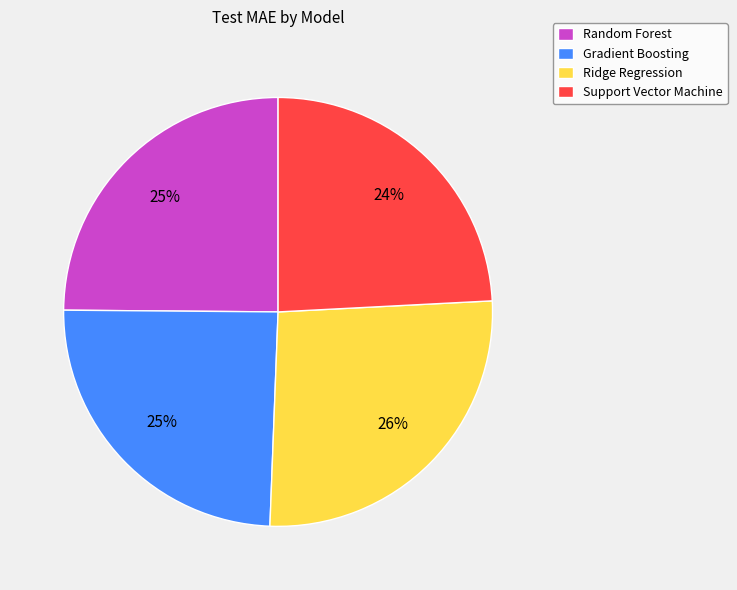

To the nearest percent, what percentage of the pie is Gradient Boosting?

25%